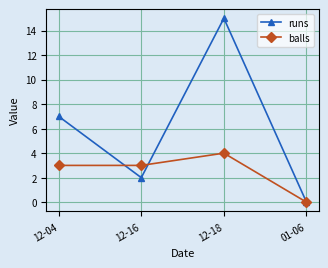

True or false: runs has a value of 5 at 12-18.

False